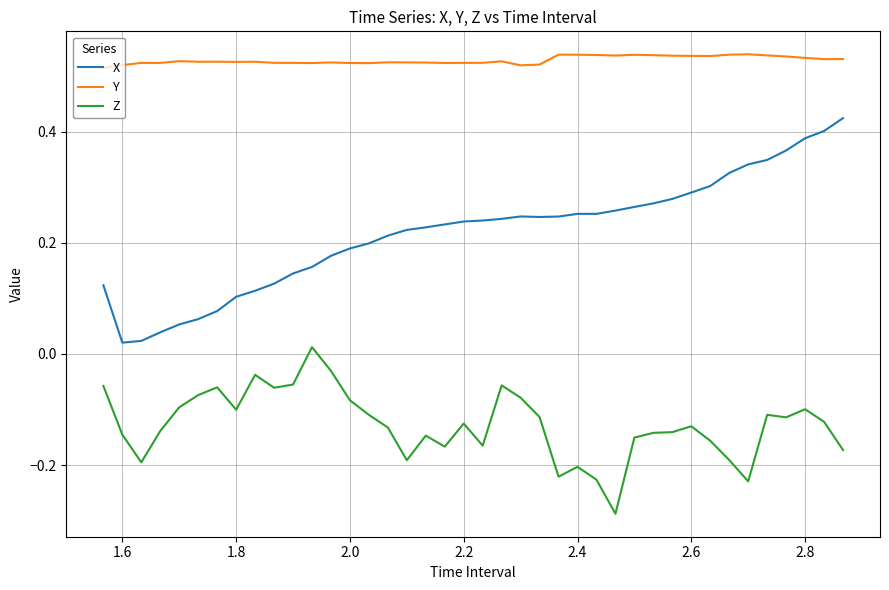

In Z, how many points are higher than both neighbors (excluding endpoints)?

10